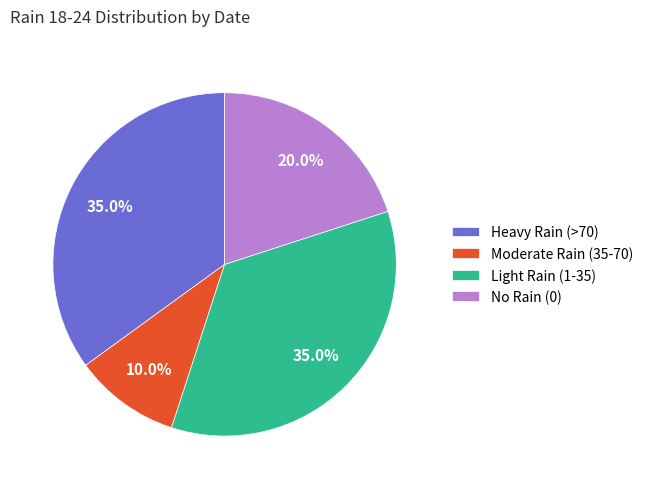

How many segments does this pie chart have?

4